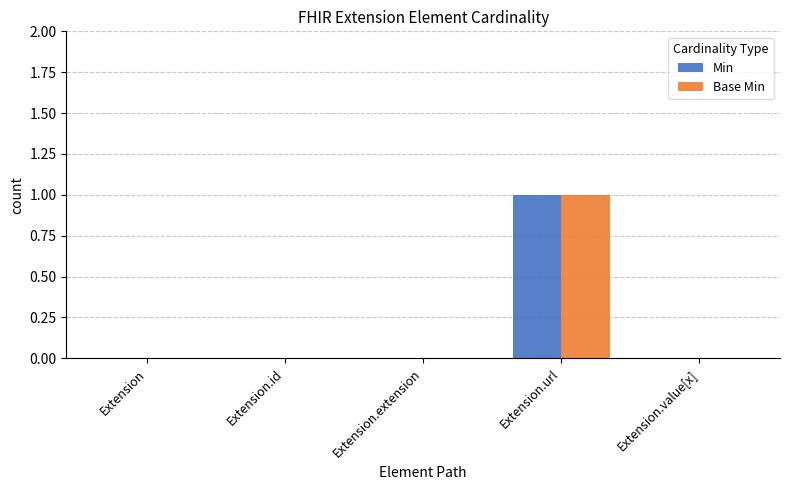

Reading left to right, list all the values displayed in this chart.

Min: Extension=0	Extension.id=0	Extension.extension=0	Extension.url=1	Extension.value[x]=0
Base Min: Extension=0	Extension.id=0	Extension.extension=0	Extension.url=1	Extension.value[x]=0